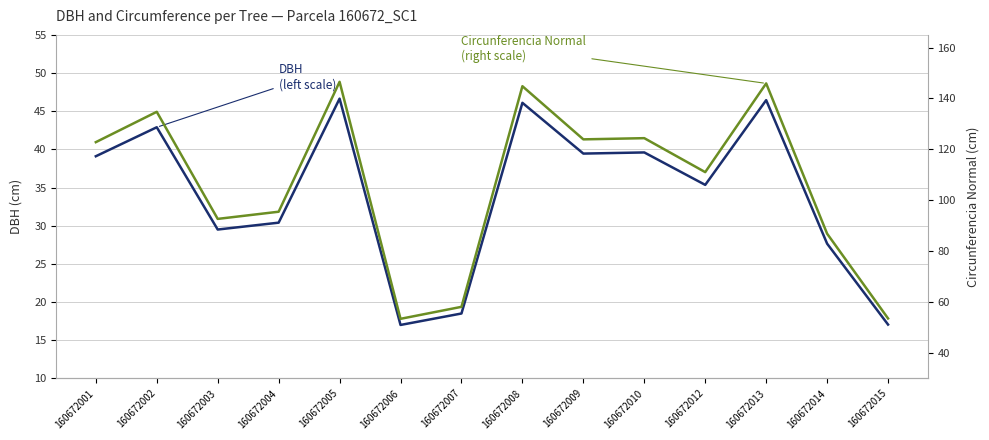

Which series has the largest total across all categories?

Circunferencia Normal (right scale)